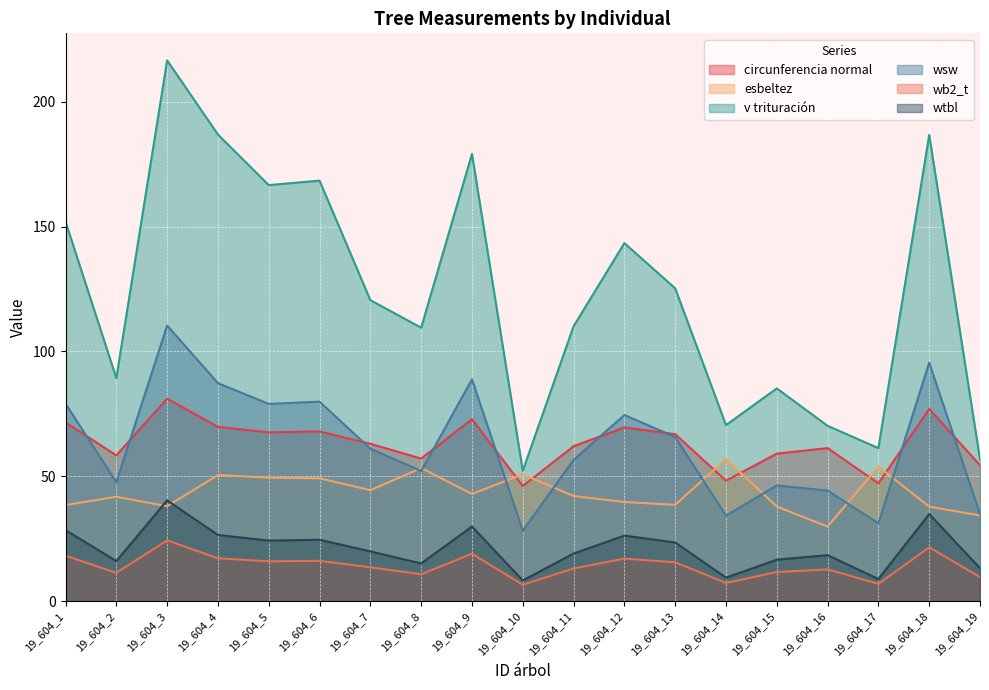

What is the average value of the wb2_t series?

14.1